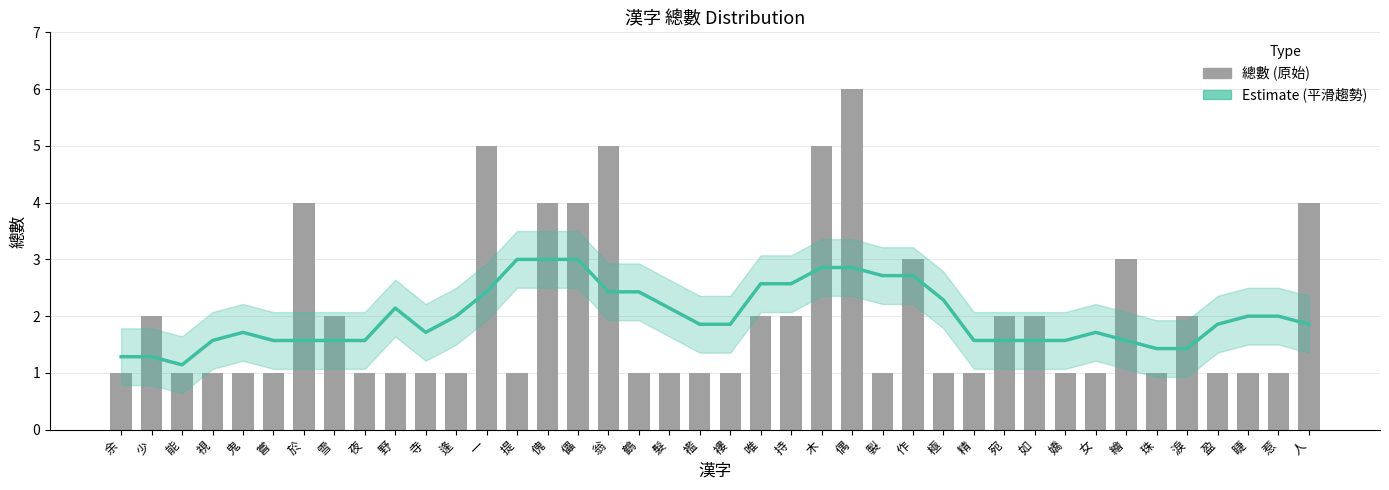

What are all the series names shown in the legend?

Estimate (平滑趨勢), 總數